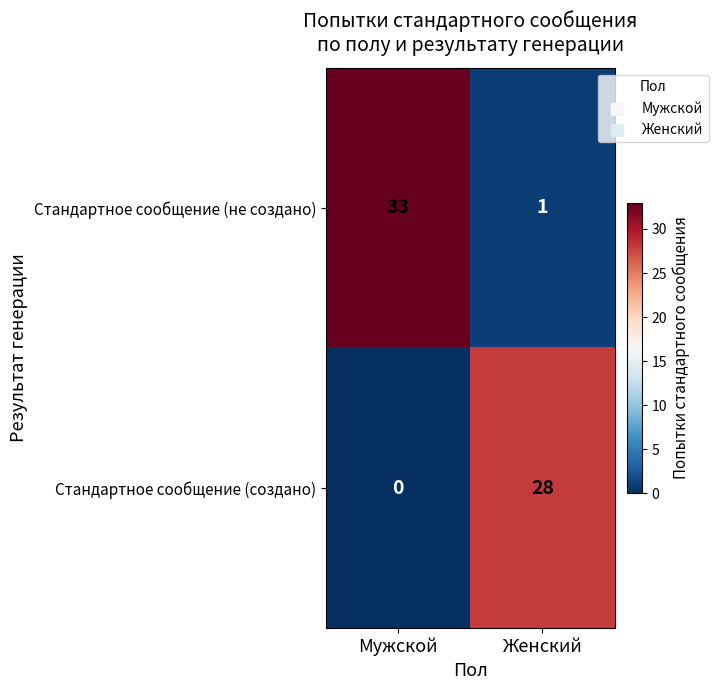

What is the sum of the Стандартное сообщение (создано) values at Мужской and Женский?

28